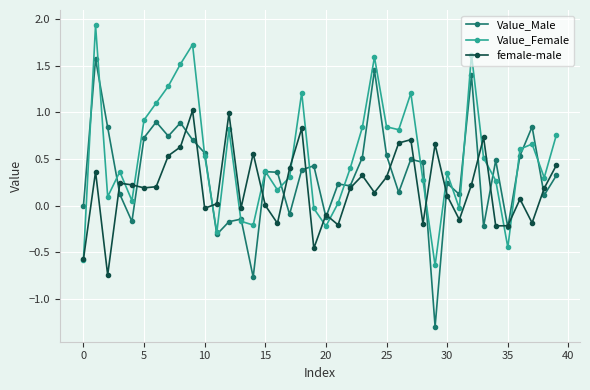

Which series has the largest total across all categories?

Value_Female